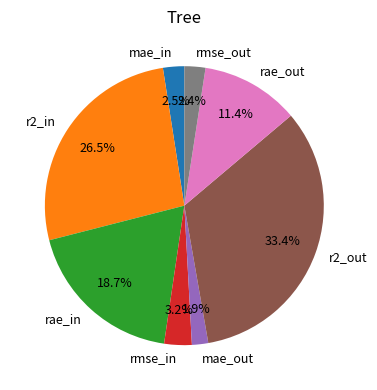

Is there a majority slice in this chart?

No